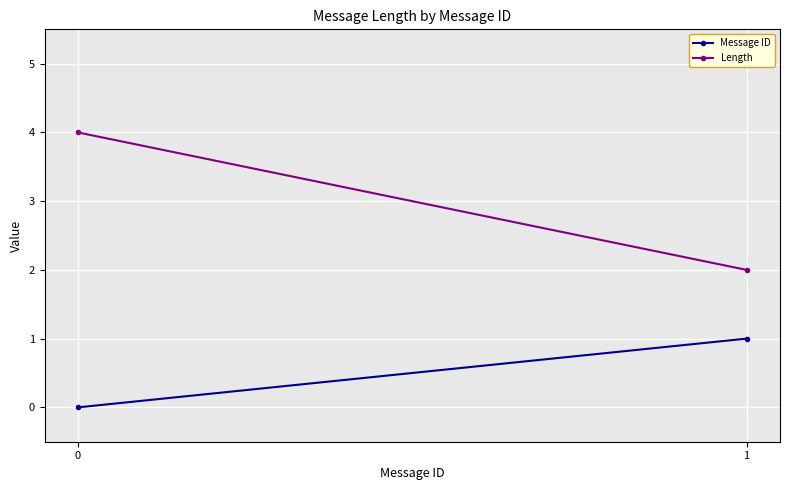

Reading left to right, extract all data points from this chart.

Message ID: 0	1
Length: 4	2